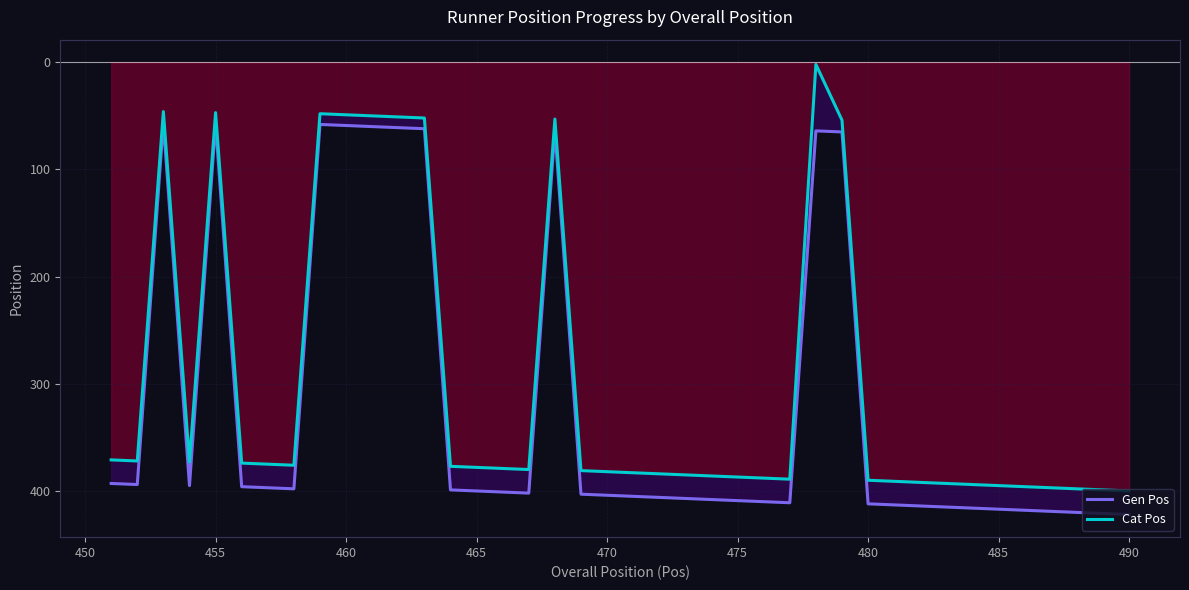

Rank the series at 460 from lowest to highest value.

Cat Pos, Gen Pos